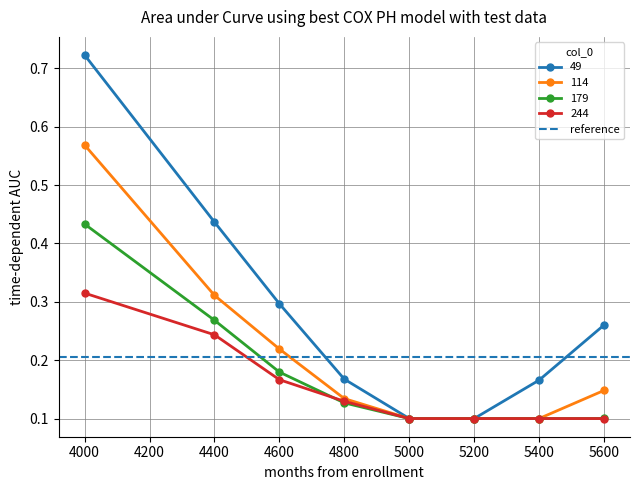

Is the value of 179 at 5600 greater than the value of 244 at 5000?

Yes